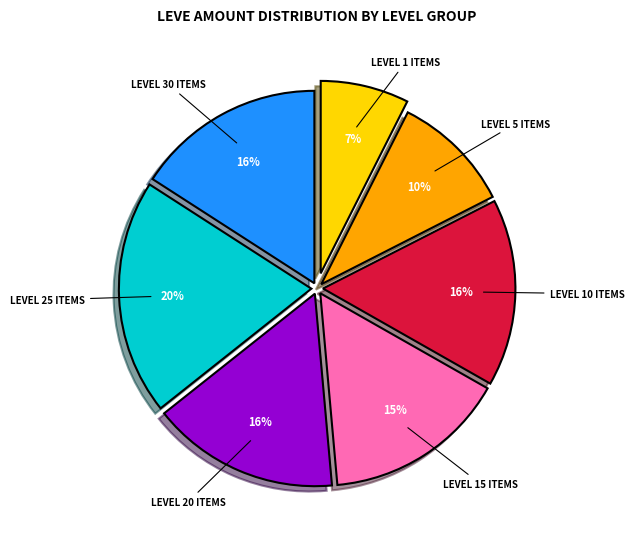

Does any single category account for the majority?

No